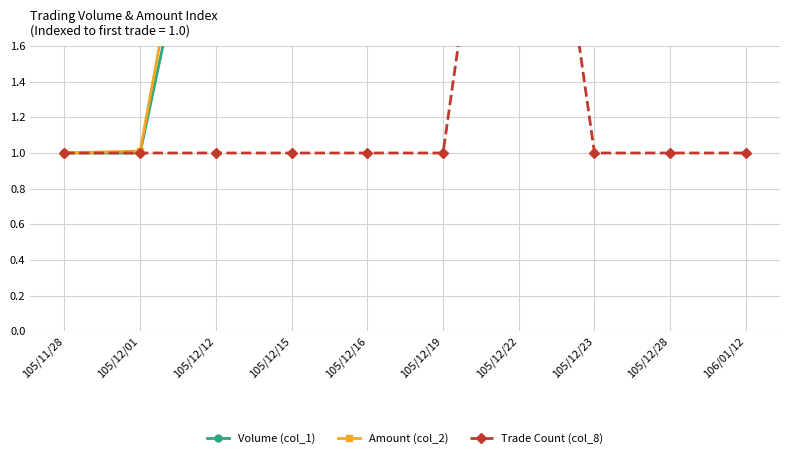

Reading right to left, extract all data points from this chart.

Volume (col_1): 106/01/12=21.0	105/12/28=15.0	105/12/23=4.0	105/12/22=19.0	105/12/19=3.0	105/12/16=4.0	105/12/15=3.0	105/12/12=3.0	105/12/01=1.0	105/11/28=1.0
Amount (col_2): 106/01/12=23.1	105/12/28=13.8	105/12/23=3.4	105/12/22=16.9	105/12/19=3.0	105/12/16=4.2	105/12/15=3.2	105/12/12=3.3	105/12/01=1.0	105/11/28=1.0
Trade Count (col_8): 106/01/12=1.0	105/12/28=1.0	105/12/23=1.0	105/12/22=4.0	105/12/19=1.0	105/12/16=1.0	105/12/15=1.0	105/12/12=1.0	105/12/01=1.0	105/11/28=1.0